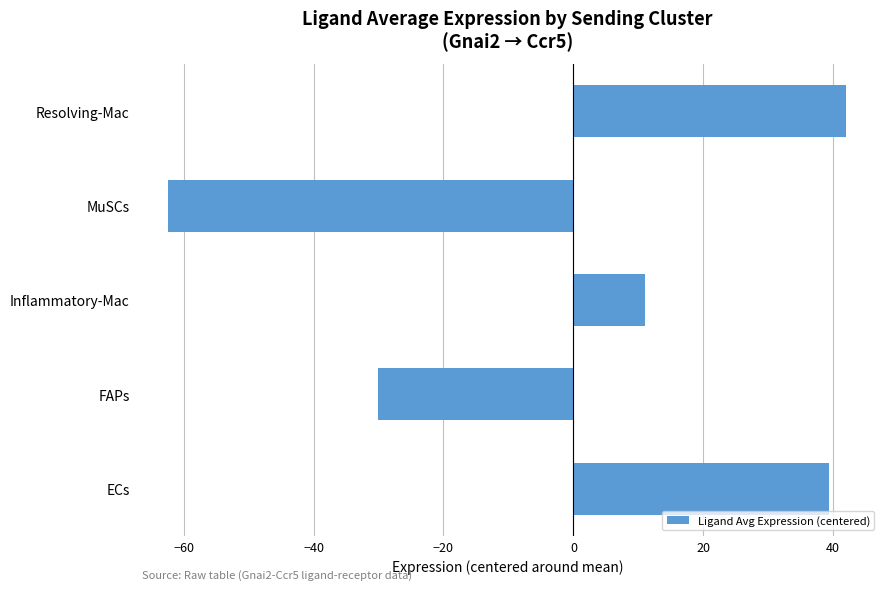

The value at ECs is 39.4. True or false?

True